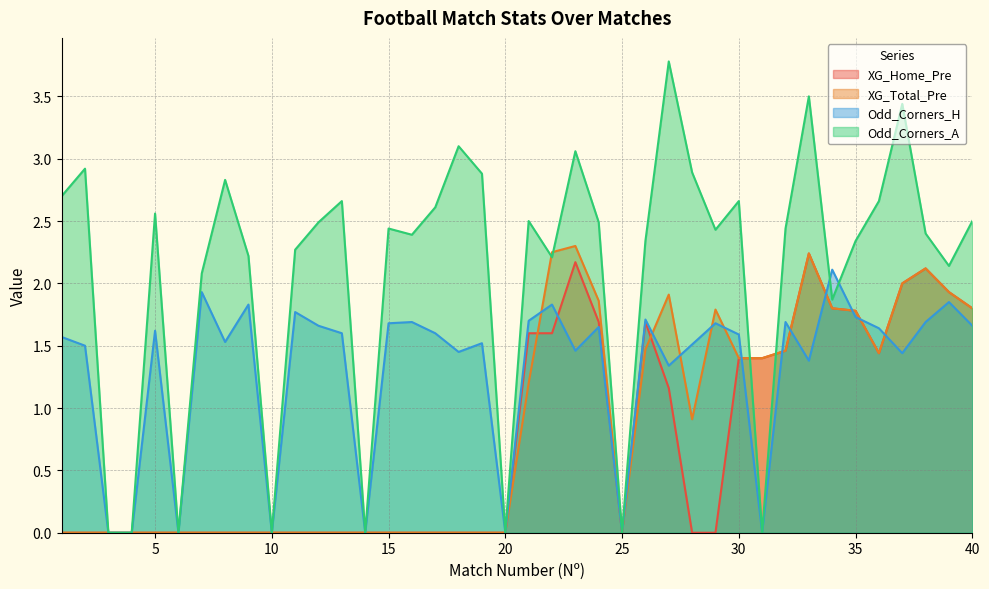

Is it true that Odd_Corners_A equals 0.6 at 40?

False